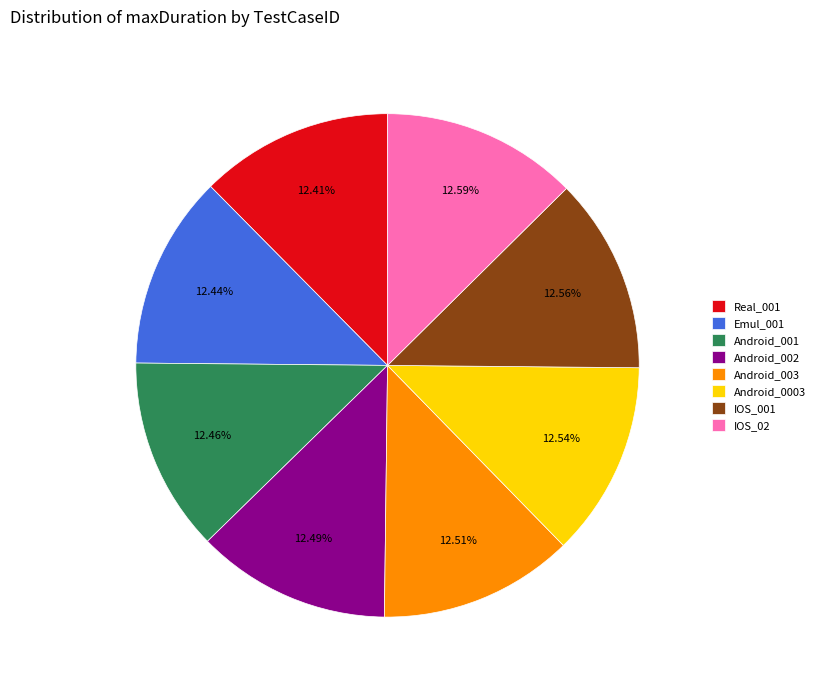

Do IOS_001 and Real_001 together represent more than half of the pie?

No